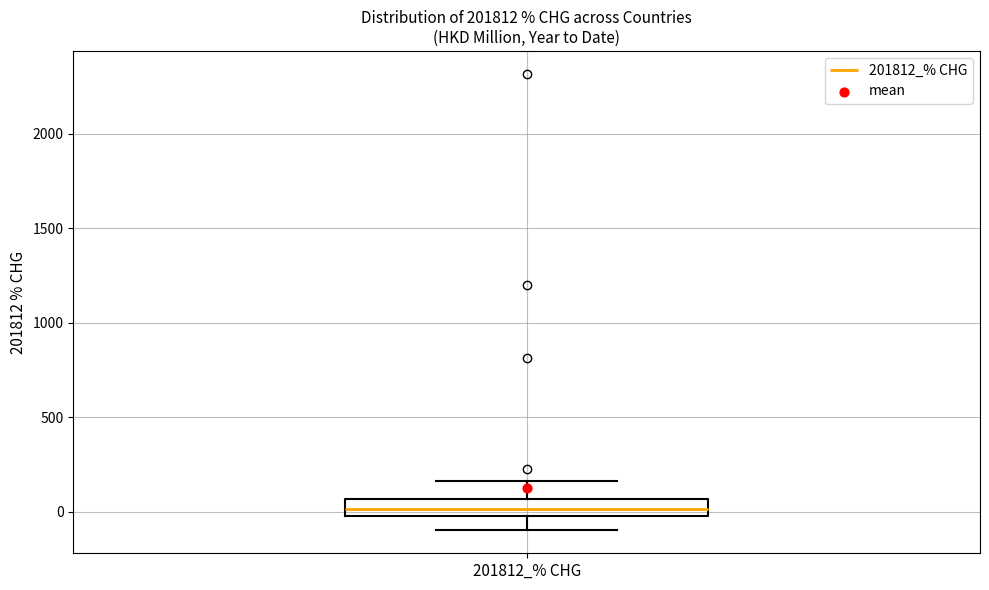

Where is the lower edge of the box for 201812_% CHG on the y-axis? The values are not printed on the chart, so give them approximately, as read against the axis.

0